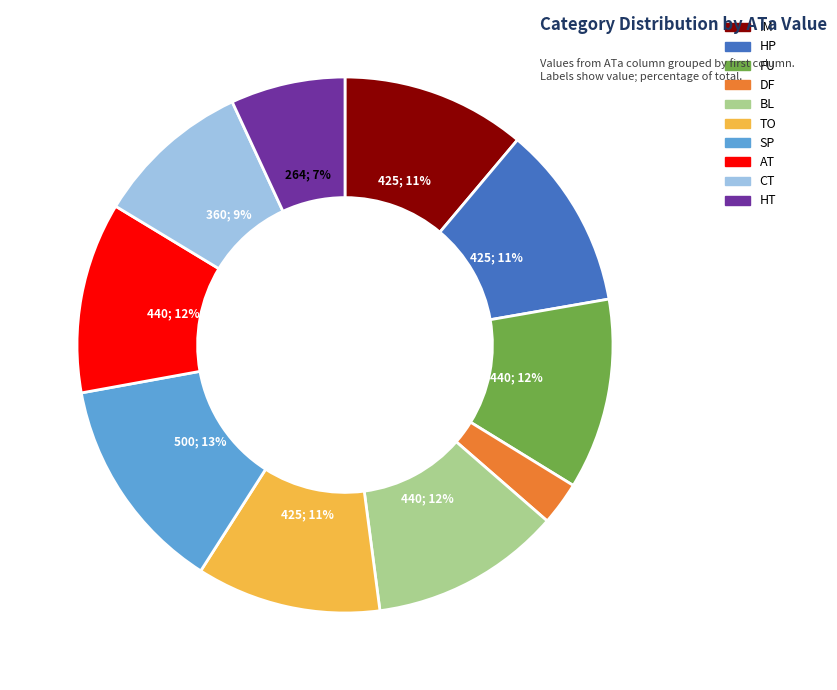

To the nearest percent, what is the difference between the IM and CT slice percentages?

2%